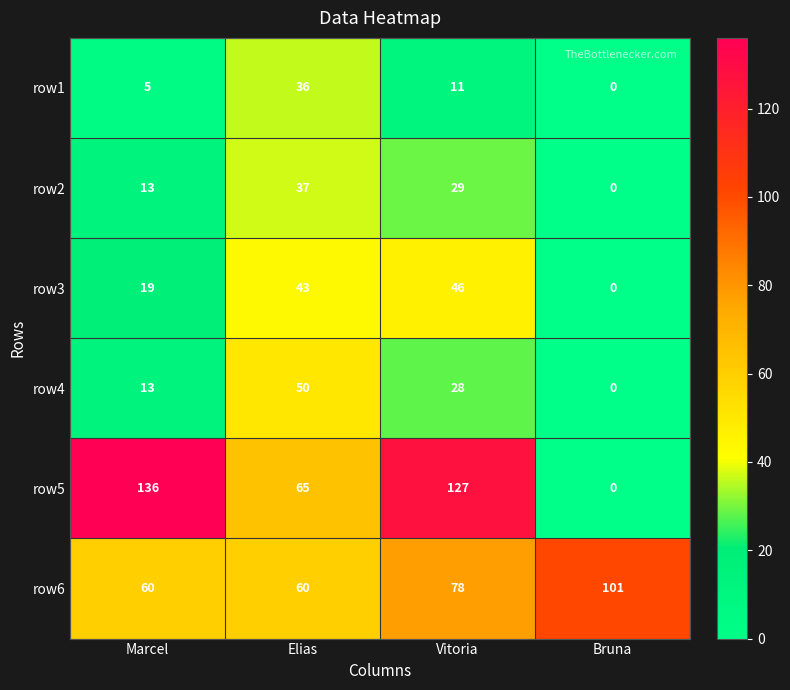

Rank the series by their maximum value, from lowest to highest.

row1, row2, row3, row4, row6, row5